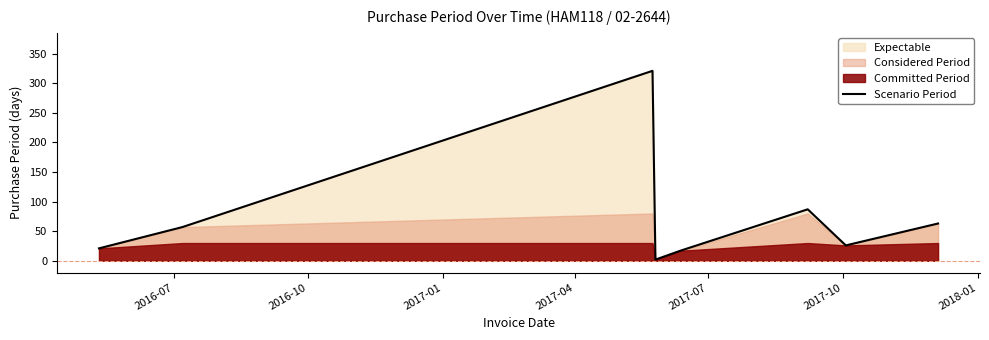

What is the highest value of the Scenario Period series?

321